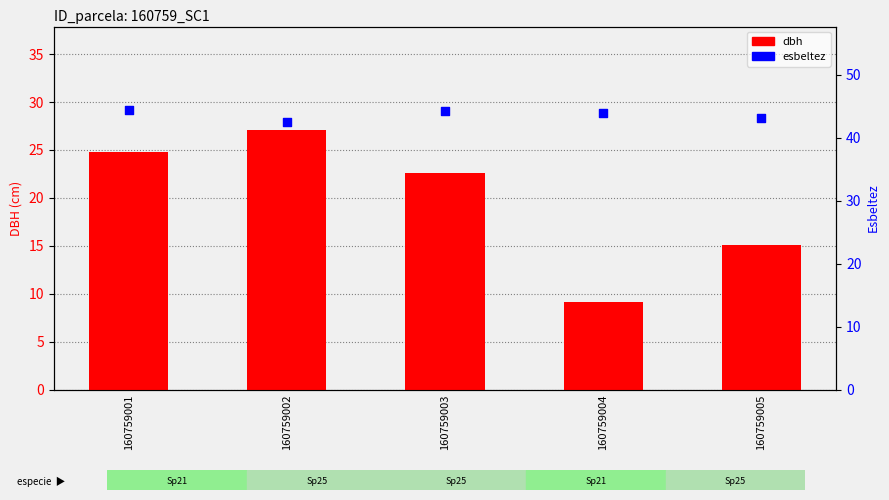

What are all the series names shown in the legend?

dbh, esbeltez